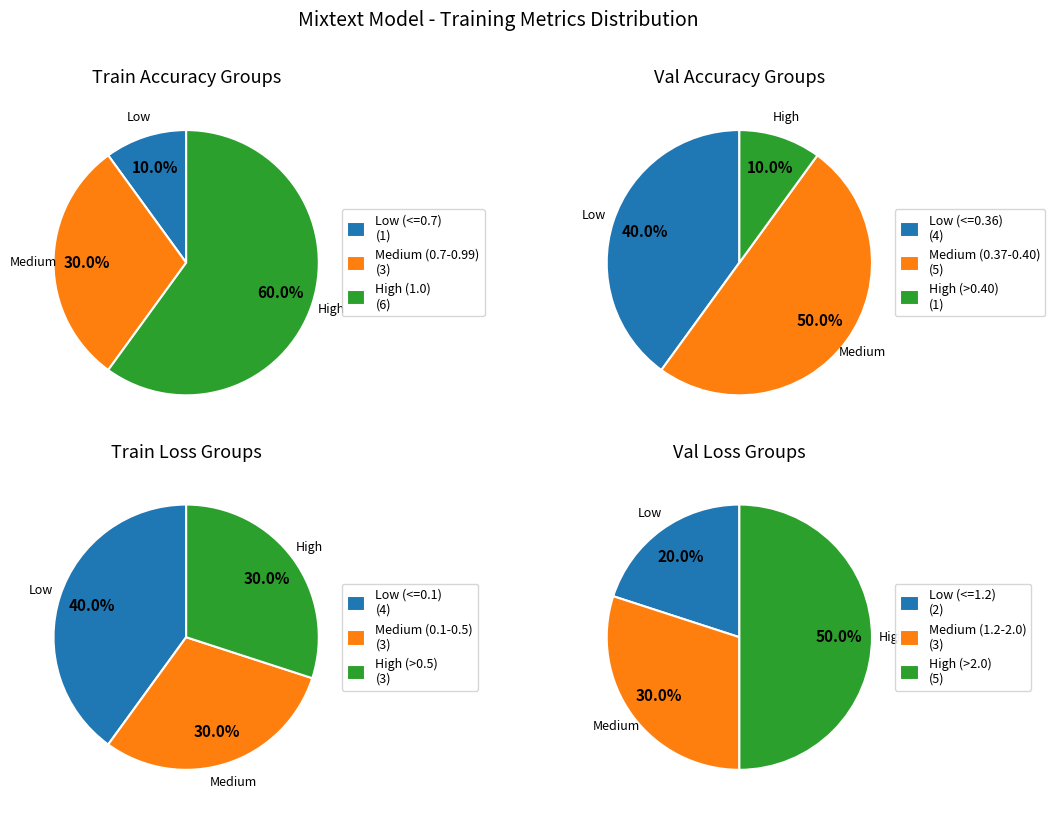

True or false: 2 accounts for 10% of the total.

True